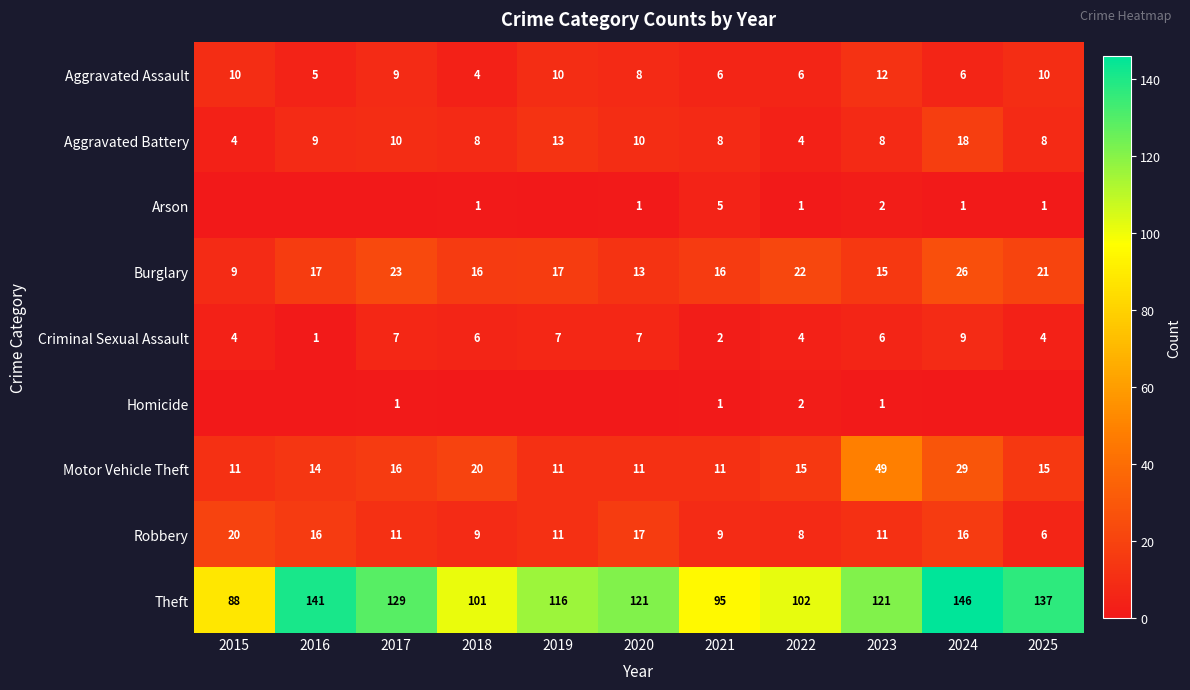

What is the difference between the maximum and second lowest values in the Motor Vehicle Theft series?

38